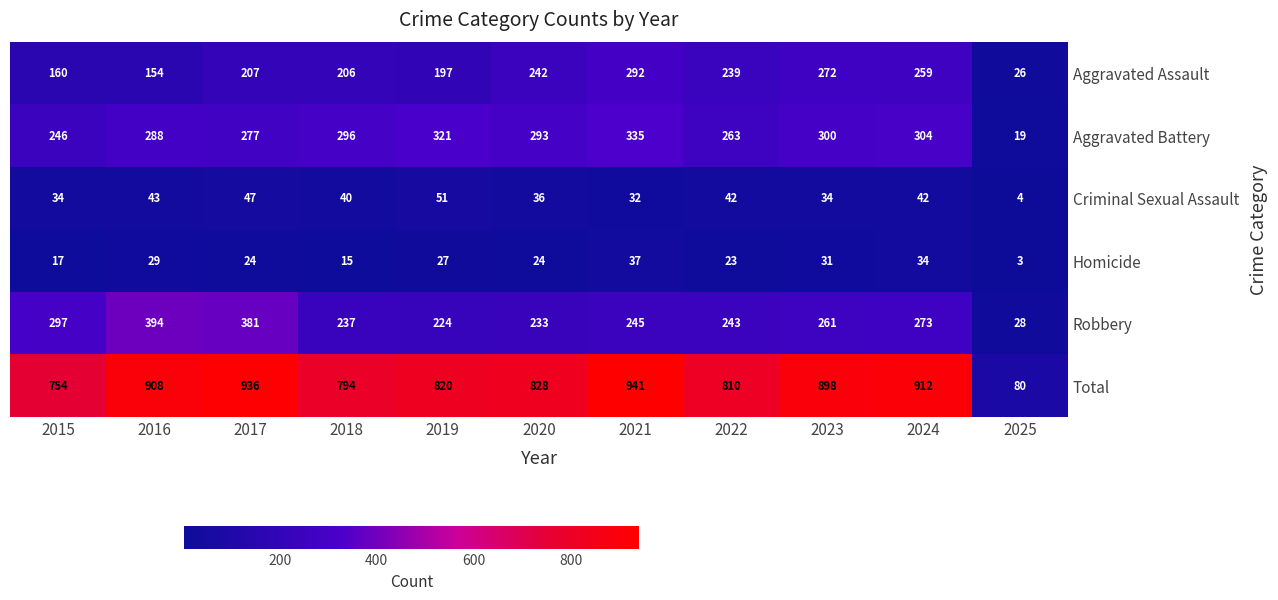

Is it true that Criminal Sexual Assault equals 72 at 2024?

False